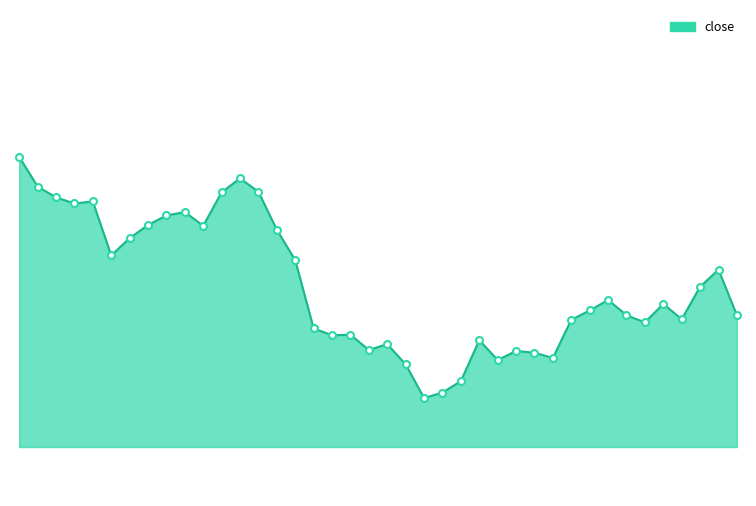

Is this an area chart (filled region under the line)?

Yes